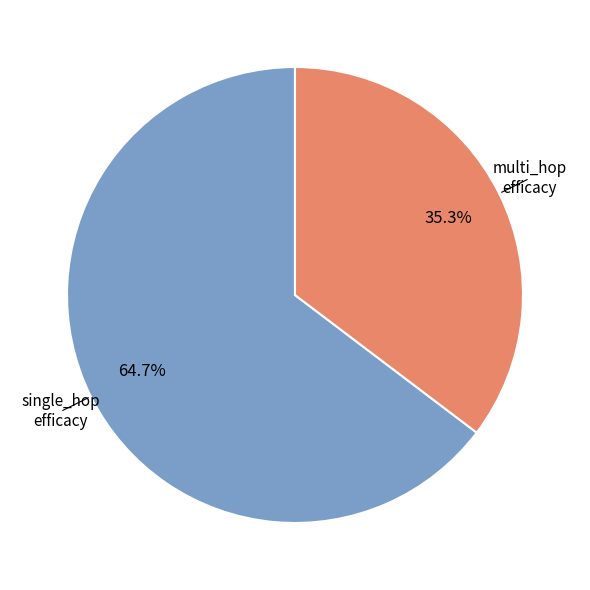

Is there a majority slice in this chart?

Yes